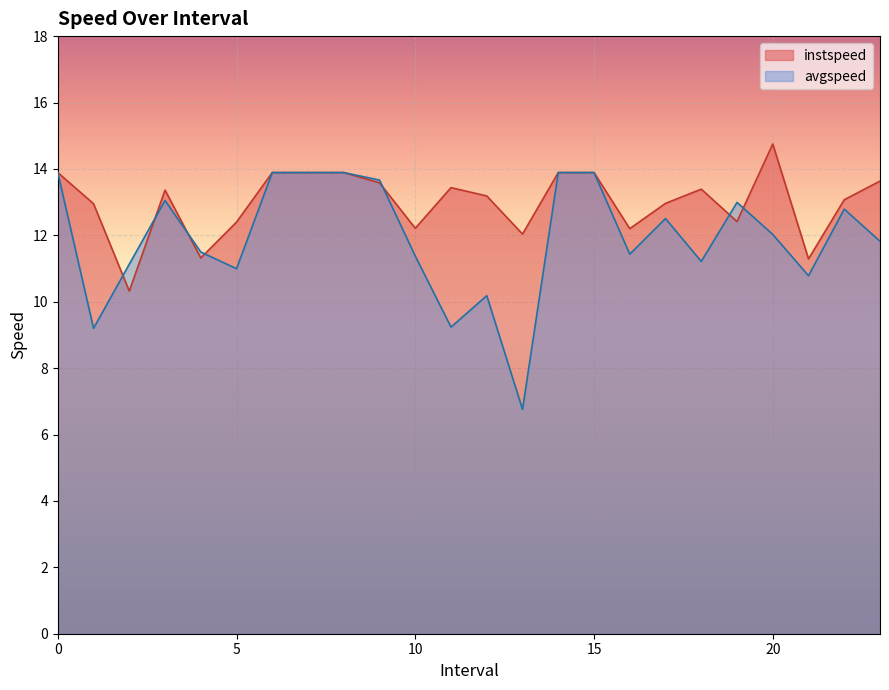

How many data points does each series have?

24